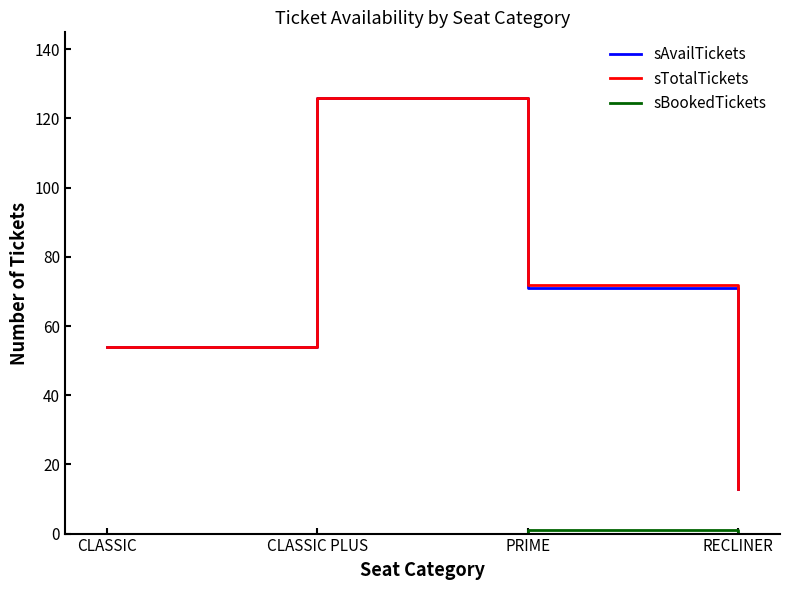

The sAvailTickets series shows 112 at PRIME. True or false?

False